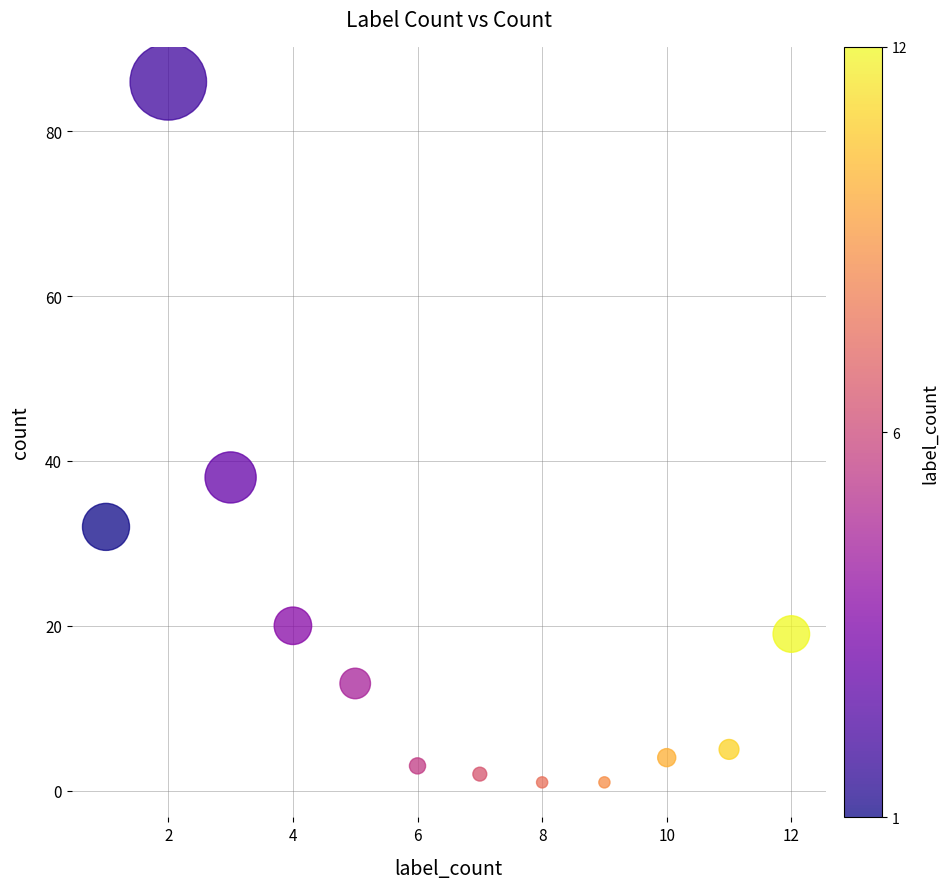

What is the range of X values (max minus min)?

11